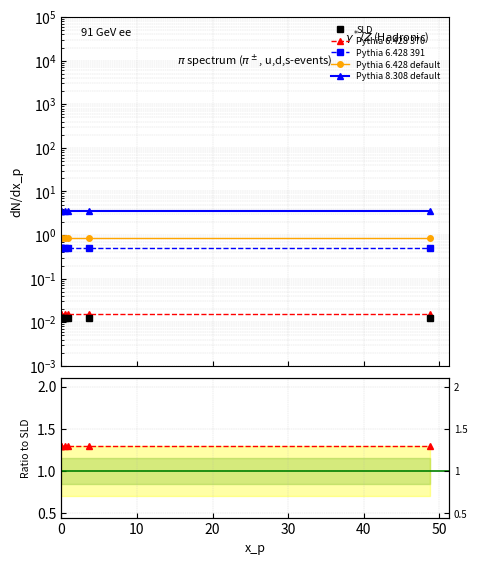

Is it true that Pythia 6.428 default equals 105.7 at 30?

False